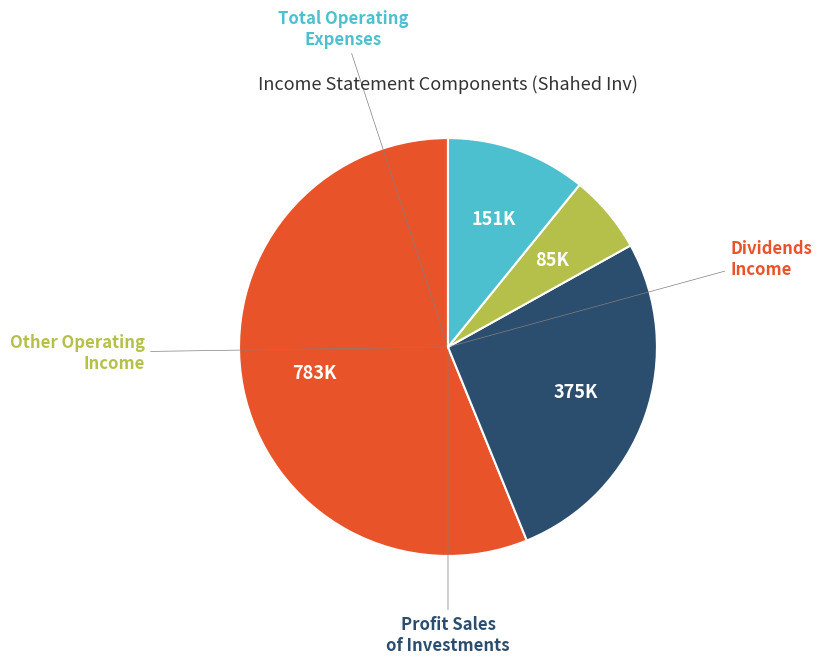

Does any single category account for the majority?

Yes